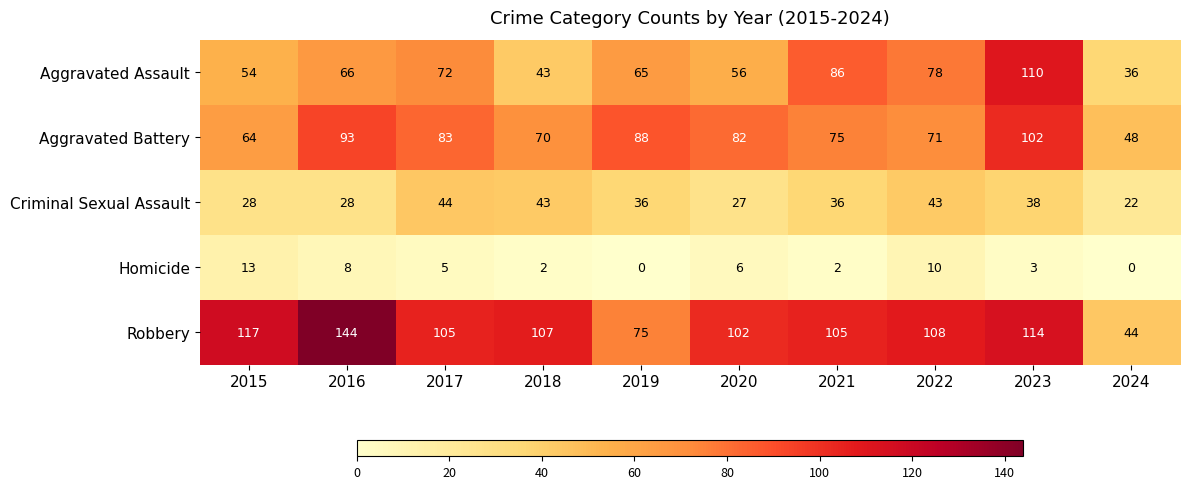

Rank the series by their maximum value, from lowest to highest.

Homicide, Criminal Sexual Assault, Aggravated Battery, Aggravated Assault, Robbery